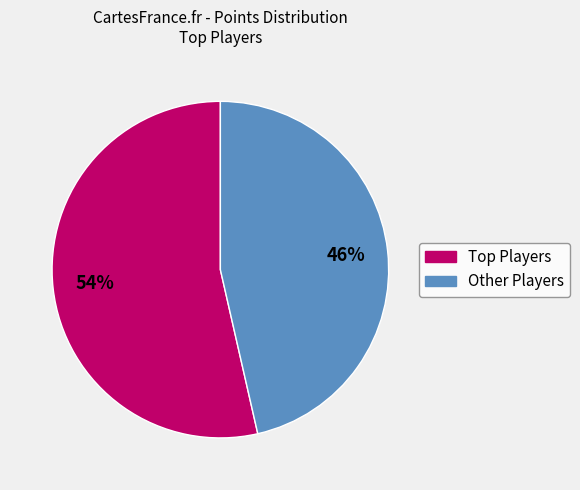

To the nearest percent, what is the average slice percentage?

50%